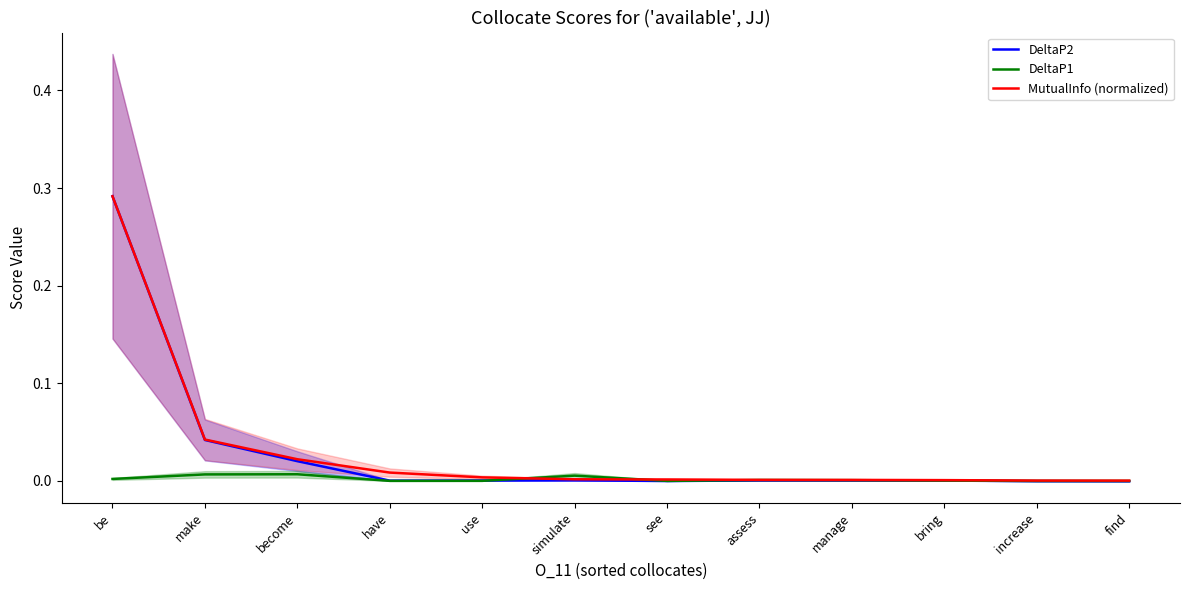

Which series has the widest spread of values?

DeltaP2